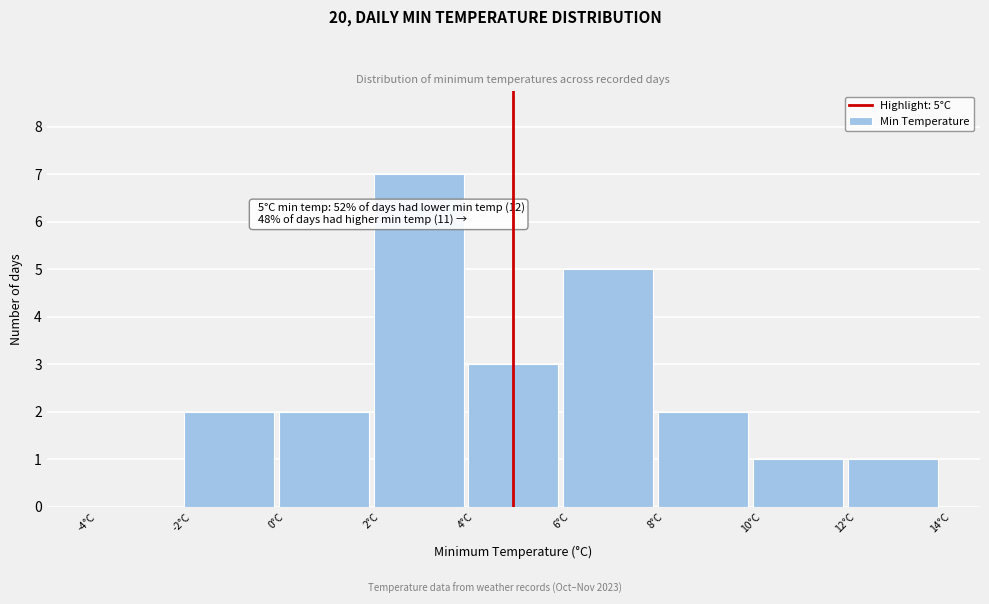

Over which range of the x-axis is the bar tallest?

2 to 4